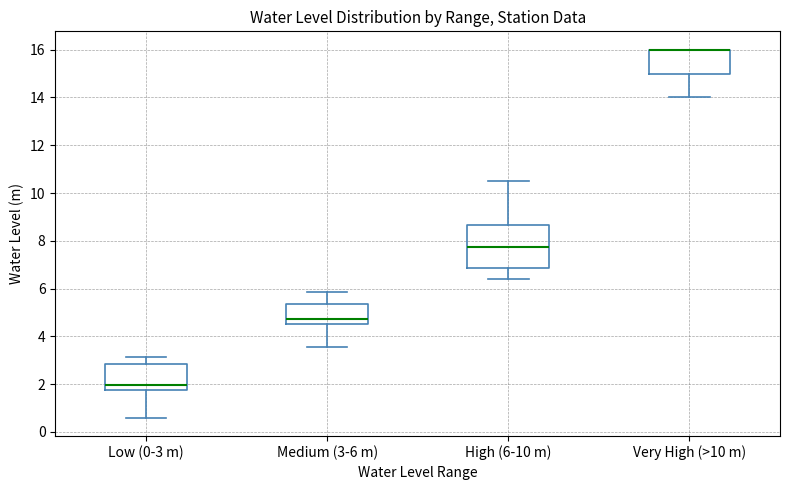

Reading left to right, transcribe this box plot: for each box, give where its median line is, the range the box spans, and where its two whiskers end, as read against the y-axis. The values are not printed on the chart, so give them approximately, as read against the axis.

Low (0-3 m): median 2.0, box 1.8 to 2.8, whiskers 0.6 to 3.2
Medium (3-6 m): median 4.8, box 4.6 to 5.4, whiskers 3.6 to 5.8
High (6-10 m): median 7.8, box 6.8 to 8.6, whiskers 6.4 to 10.4
Very High (>10 m): median 16.0 (drawn on the box's upper edge), box 15.0 to 16.0, whiskers 14.0 to 16.0